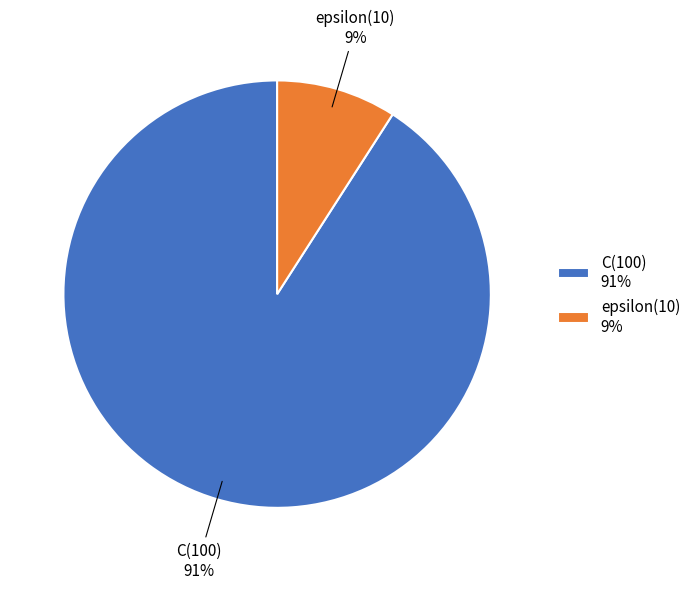

Is it true that epsilon is 9% of the pie?

True